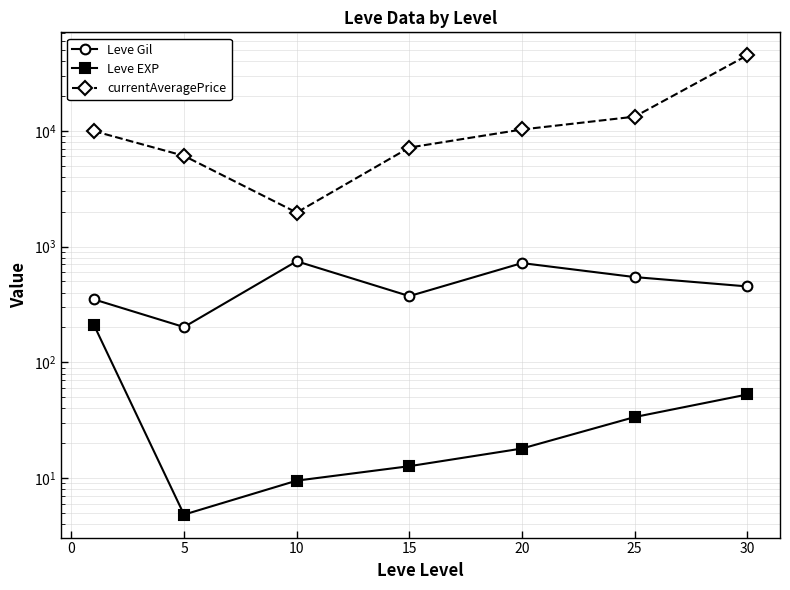

True or false: Leve EXP and currentAveragePrice intersect in this chart.

False